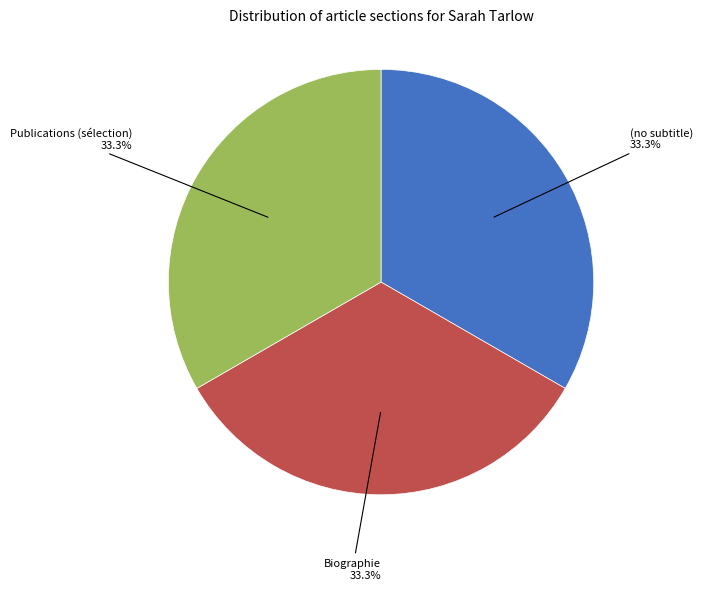

How many segments does this pie chart have?

3